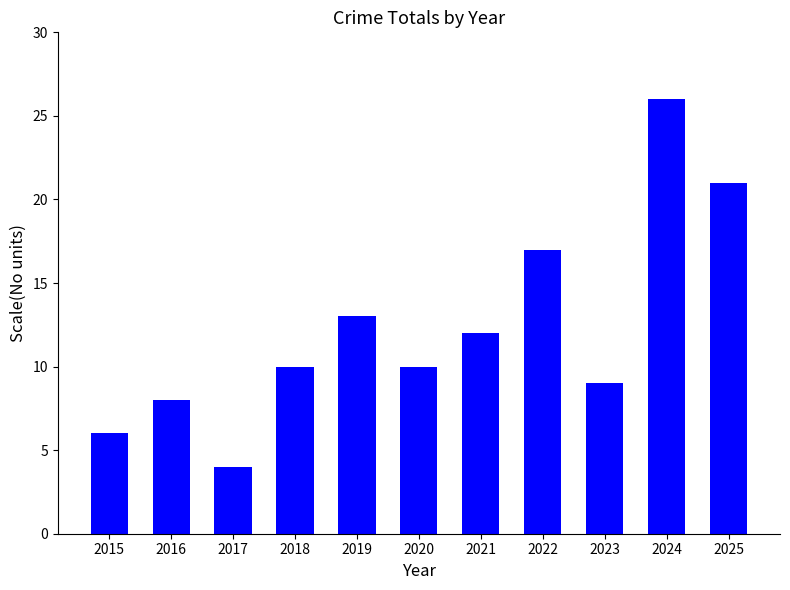

Which category has the lowest value across all series?

2017